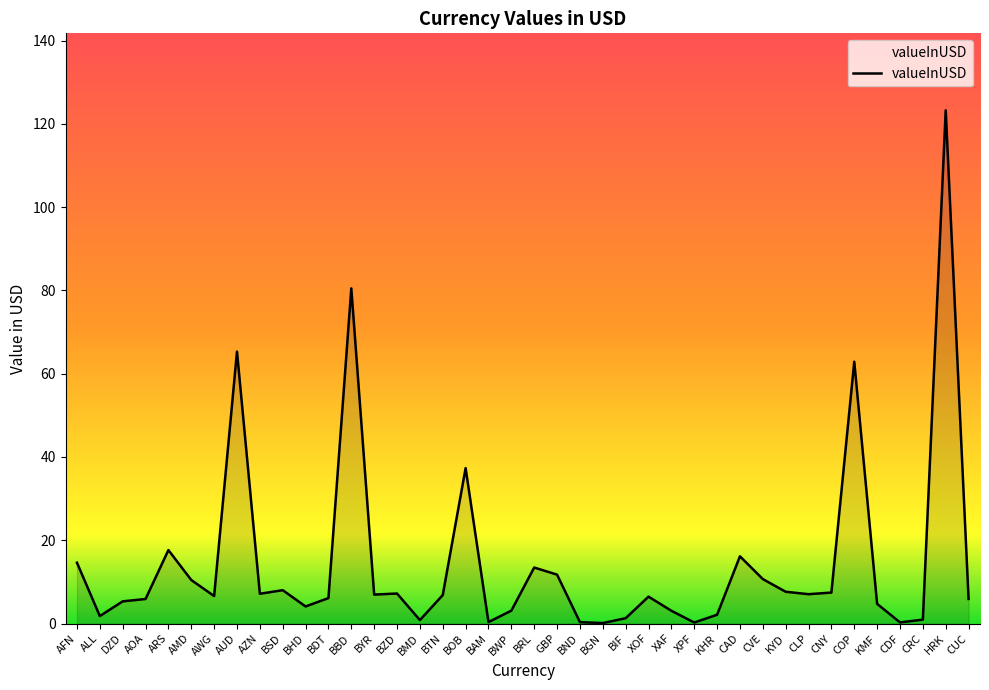

Which has a higher value, ARS or CRC?

ARS